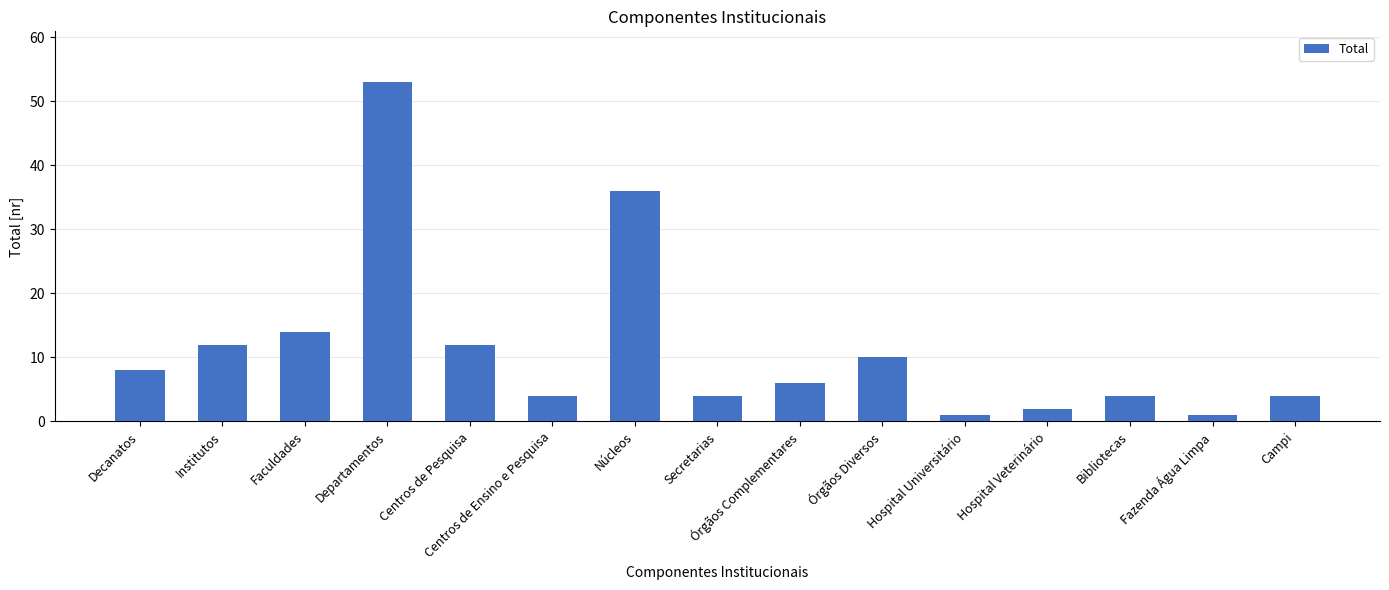

What is the sum of the values at Secretarias and Órgãos Diversos?

14